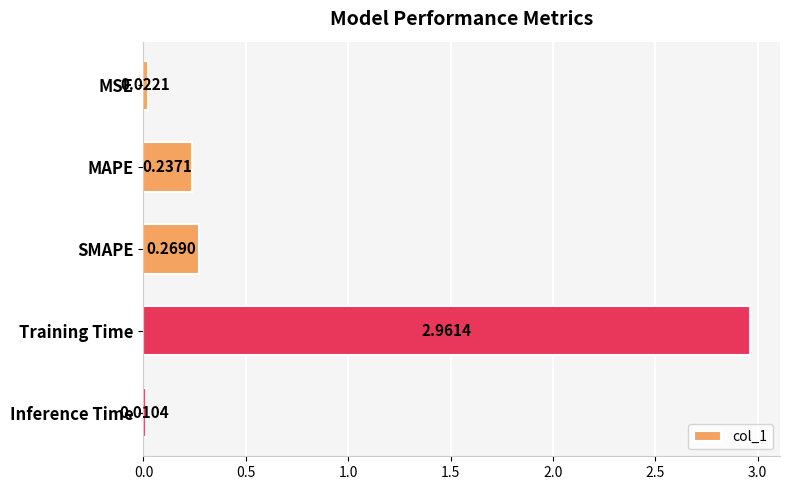

Between SMAPE and Inference Time, which is larger?

SMAPE